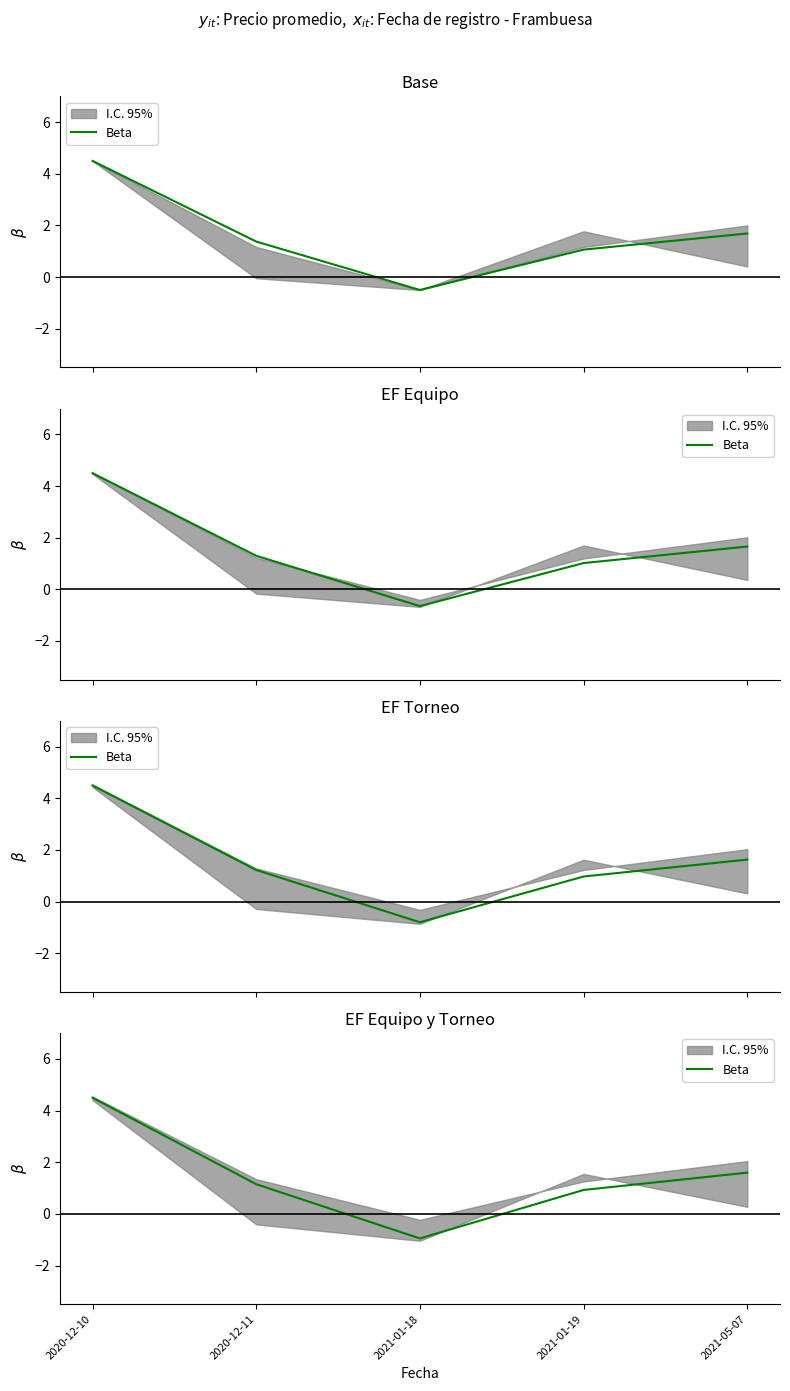

The chart shows a value of 0.3 at 2021-01-19. True or false?

False